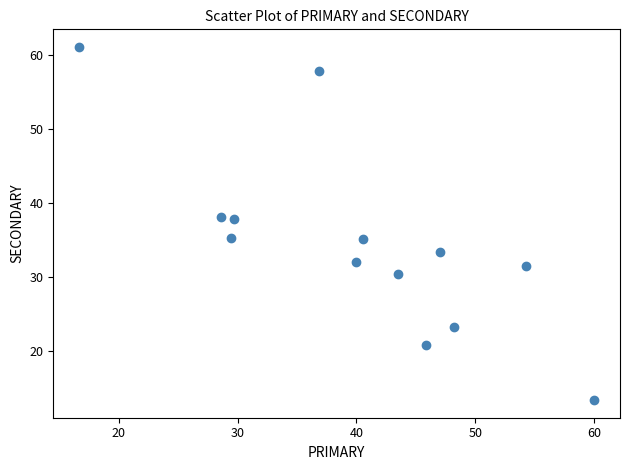

What is the range of X values (max minus min)?

43.3